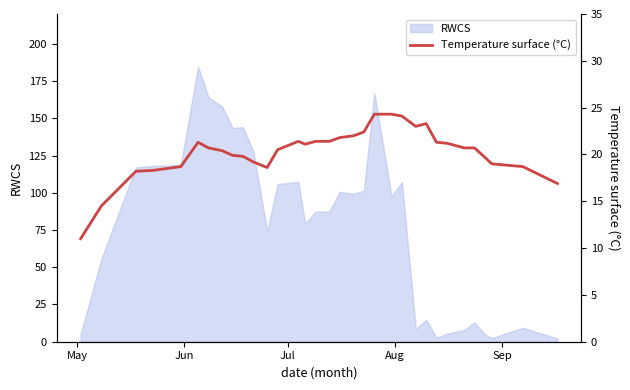

What is the highest value of the RWCS series?

184.7